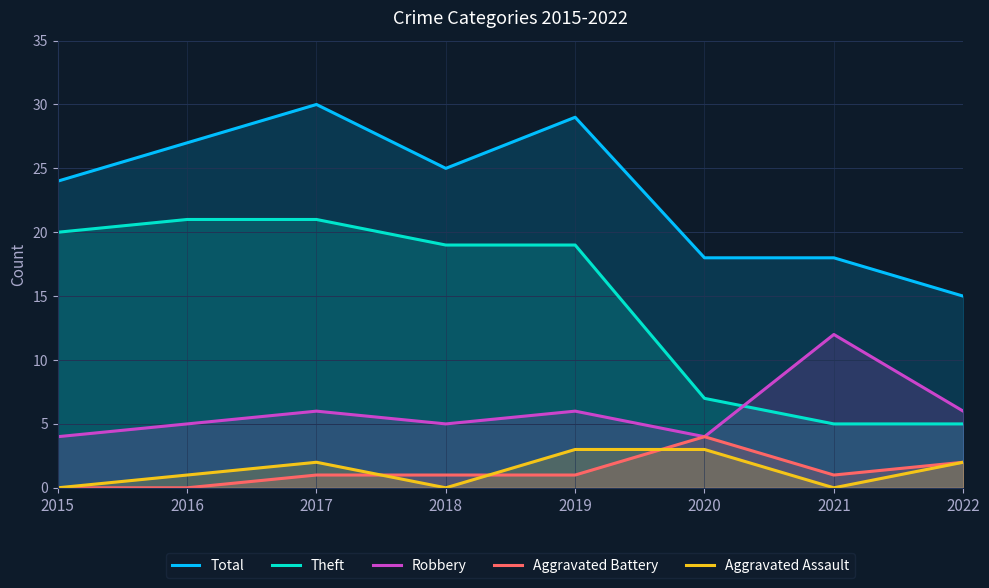

What is the sum of all Aggravated Assault values?

11